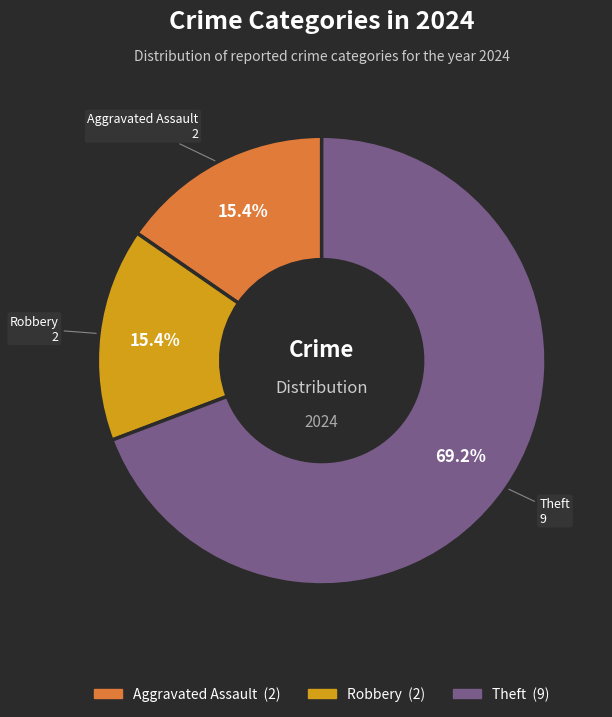

Is there a majority slice in this chart?

Yes